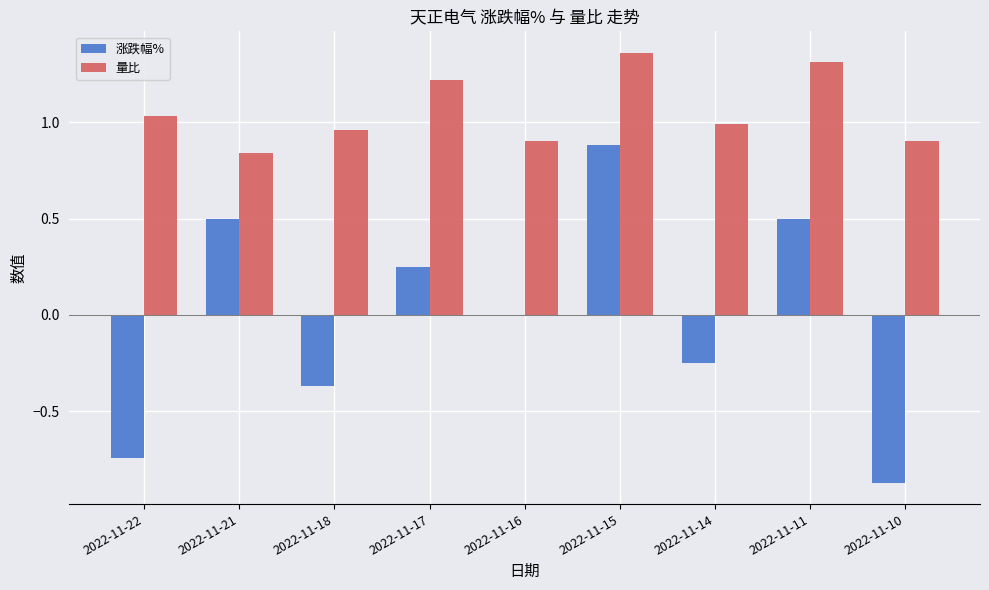

Which series changed the most between 2022-11-14 and 2022-11-11?

涨跌幅%